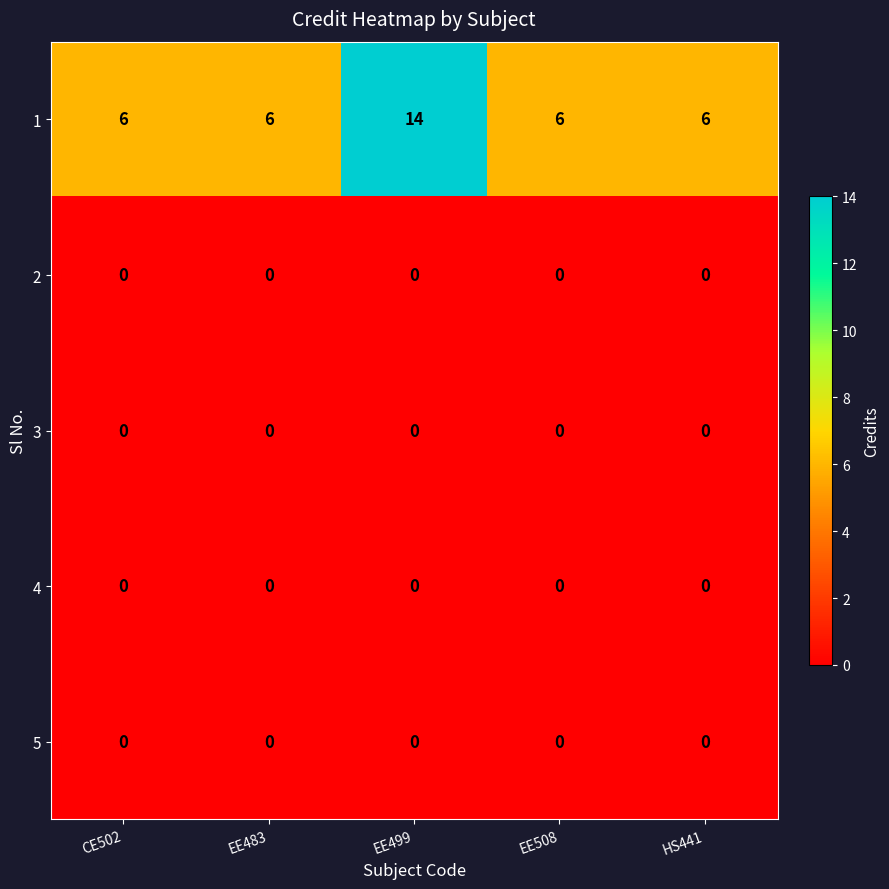

Which category has the highest value across all series?

EE499